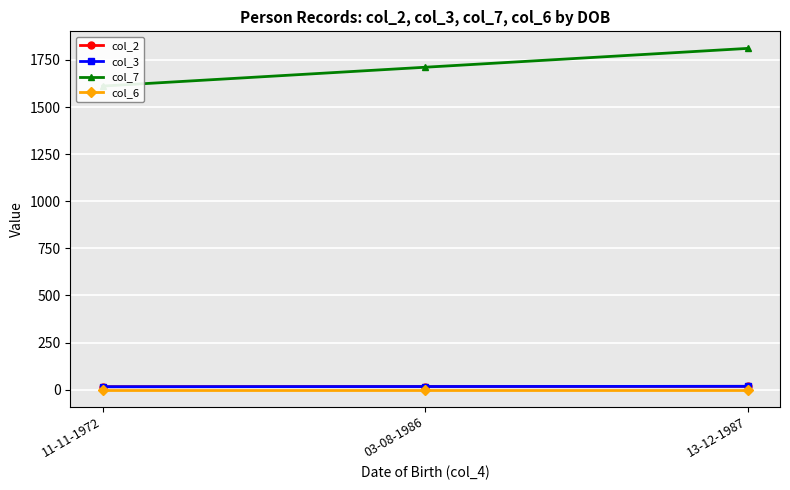

What is the value of the col_6 point at the 3rd from the left?

1